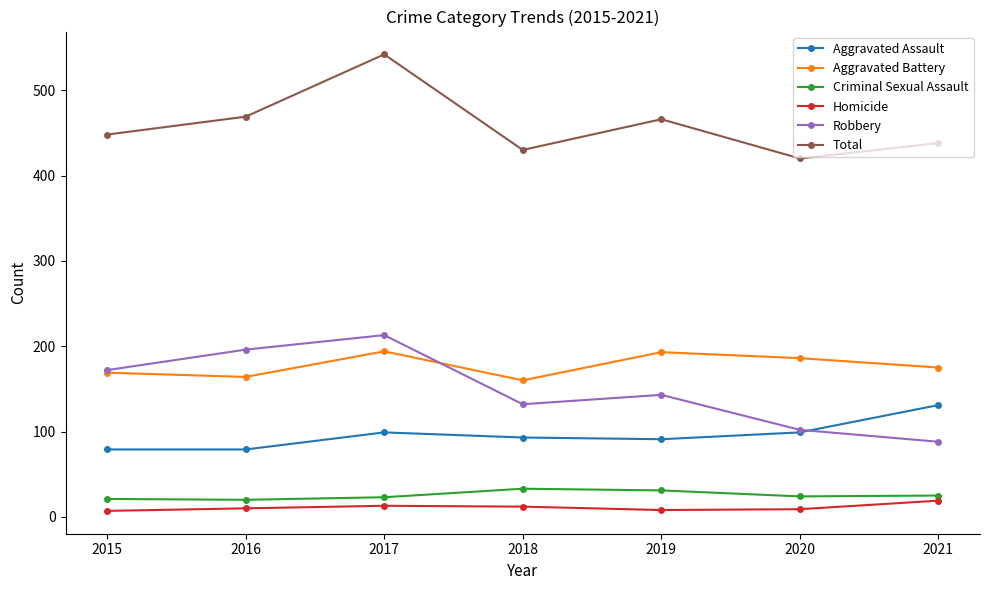

Which category has the highest value across all series?

2017